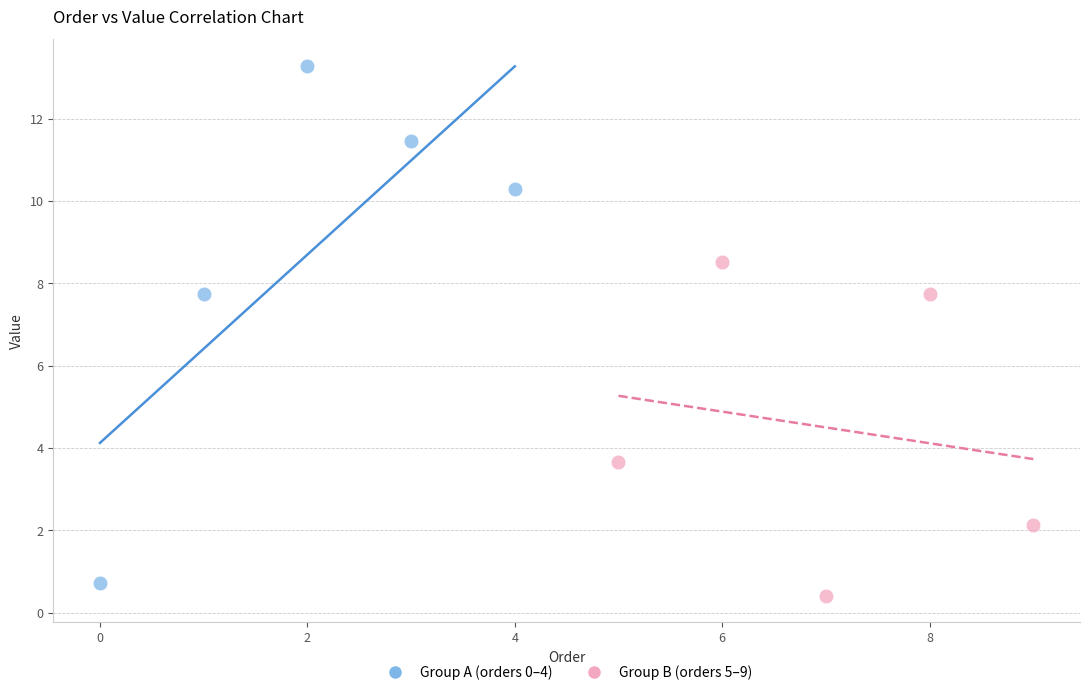

Which series contains the lowest Y value?

Group B (orders 5–9)